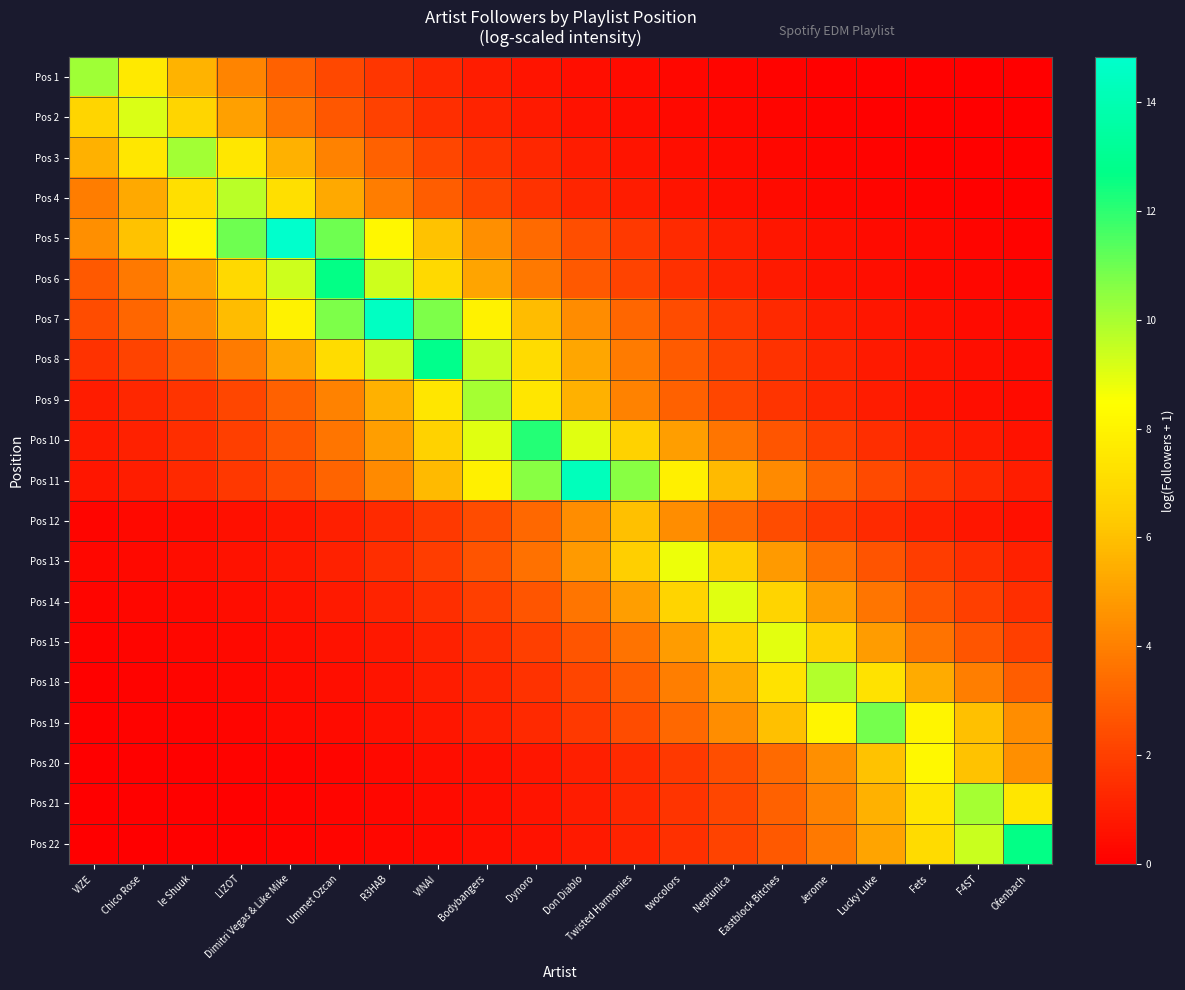

What is the difference between the highest and lowest values at Ofenbach?

12.6